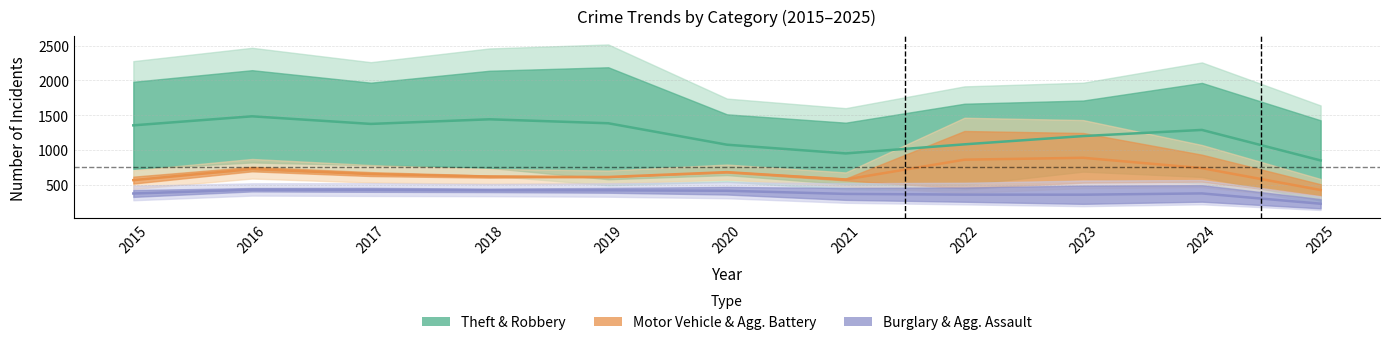

At which category does Aggravated Assault reach its first local peak?

2016